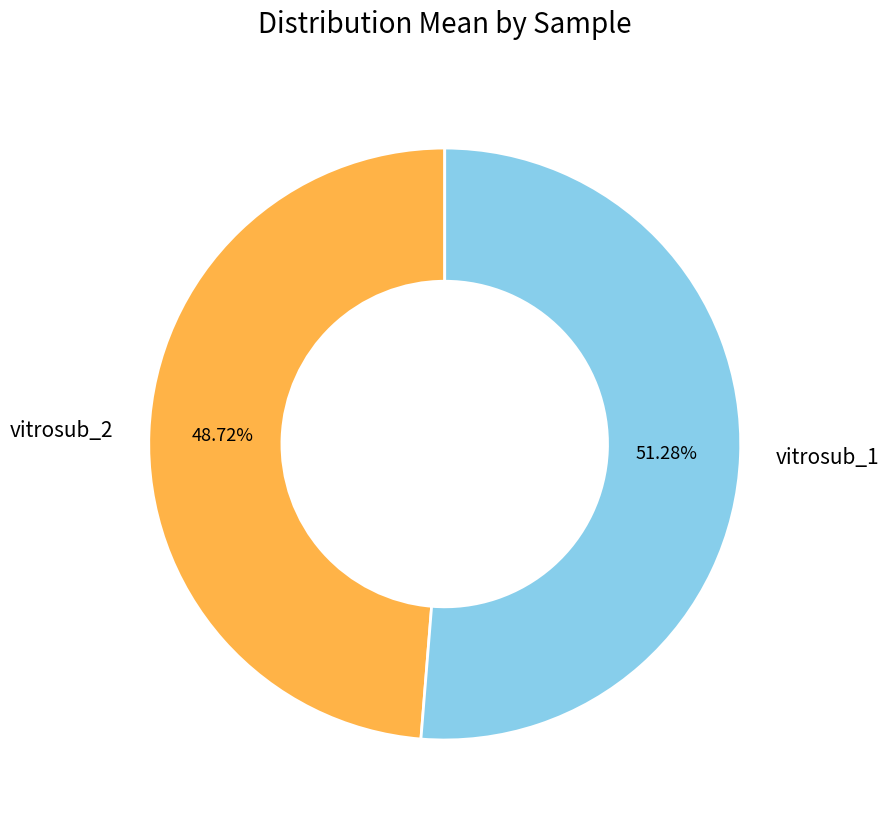

Is it true that vitrosub_2 is 49% of the pie?

True